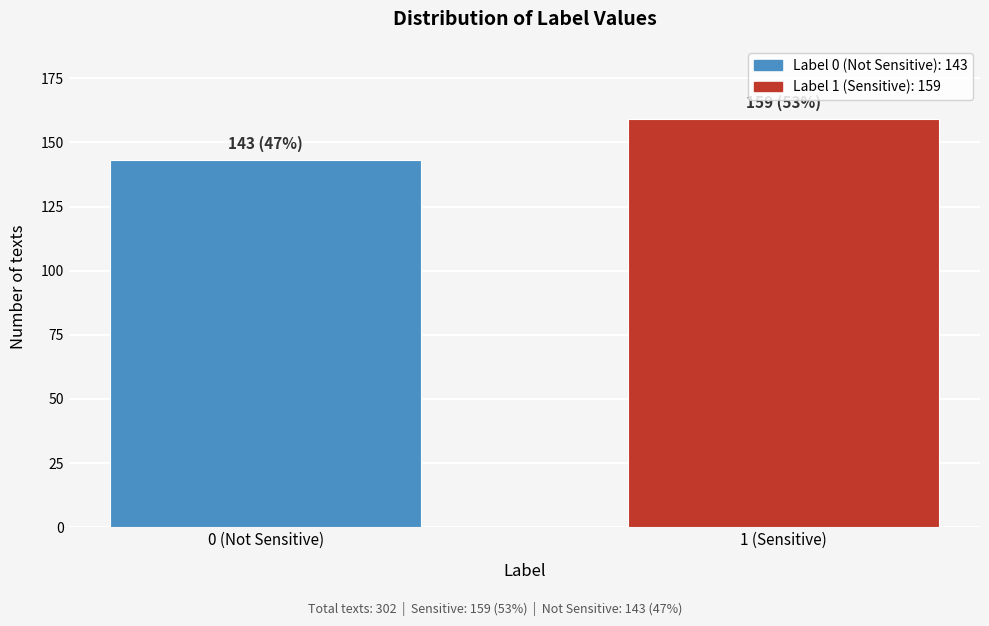

Reading right to left, list all the values displayed in this chart.

1 (Sensitive)=159	0 (Not Sensitive)=143